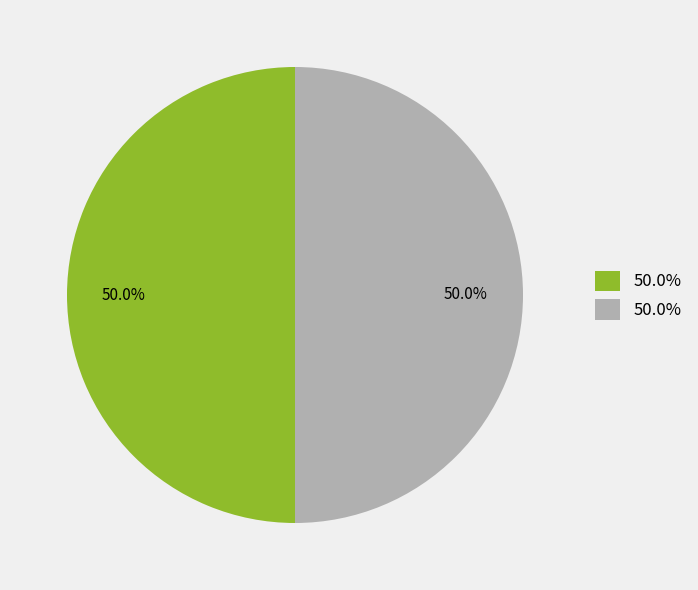

How many slices are in this pie chart?

2